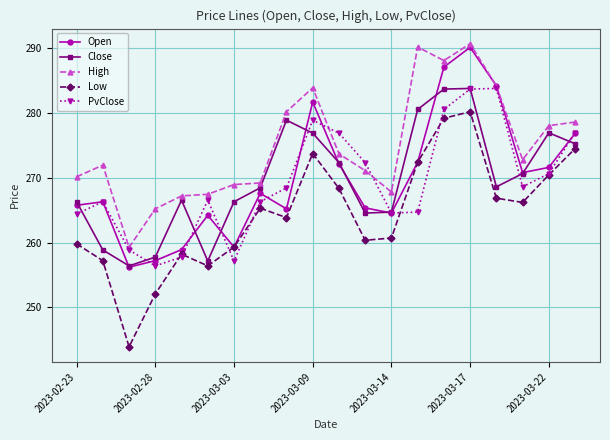

Which series has the largest total across all categories?

High